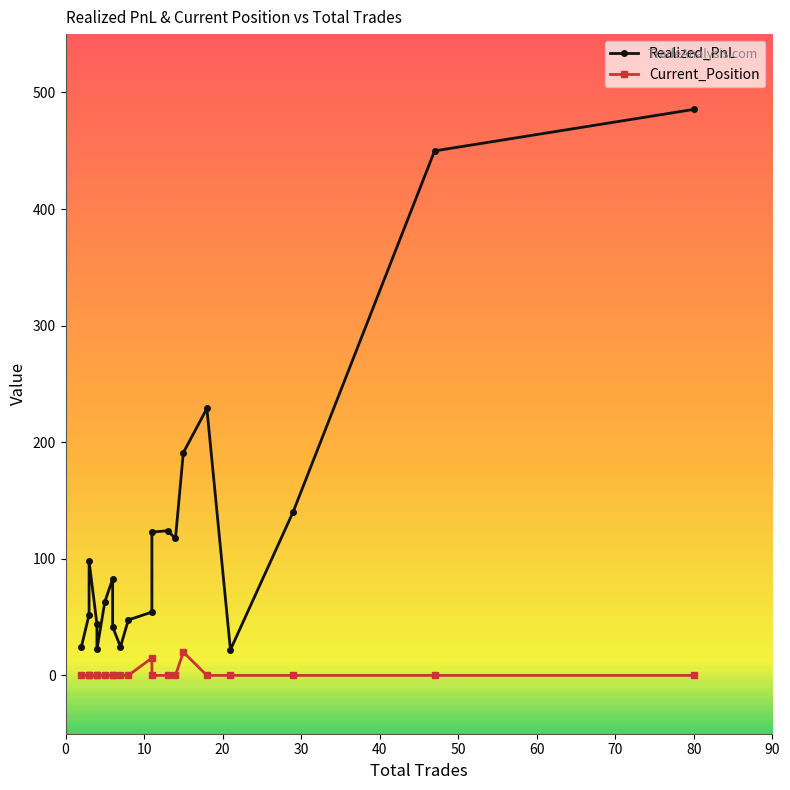

List the series in order of their overall mean, highest first.

Realized_PnL, Current_Position